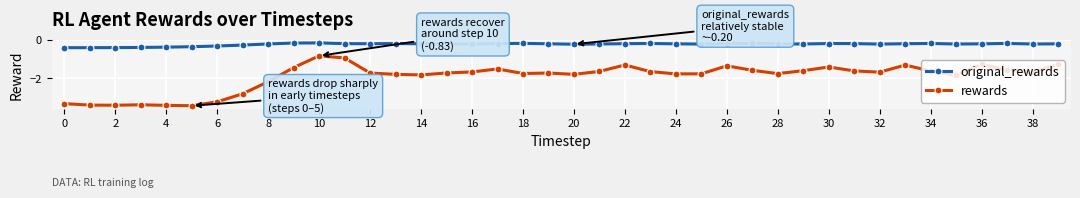

Rank the series by their average value, from lowest to highest.

rewards, original_rewards